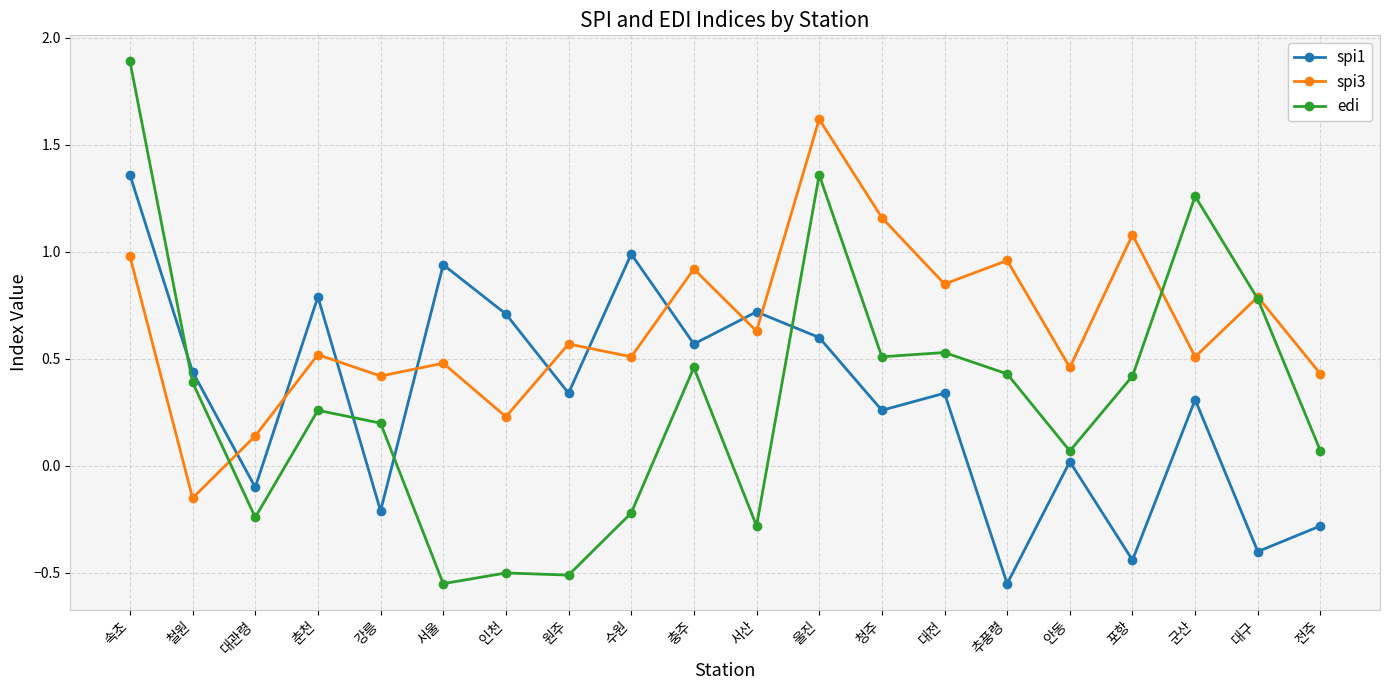

Rank the series at 청주 from highest to lowest value.

spi3, edi, spi1